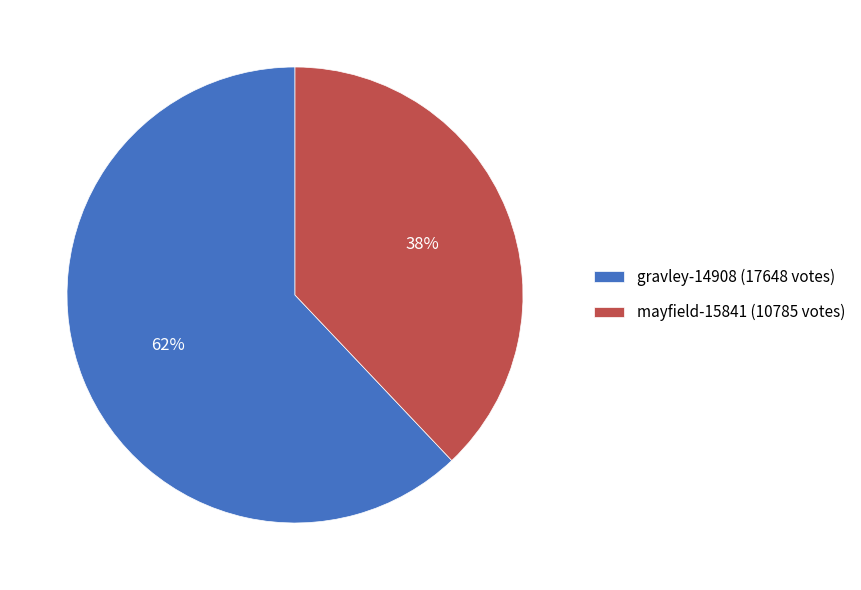

Is the sum of mayfield-15841 (10785 votes) and gravley-14908 (17648 votes) greater than half?

Yes